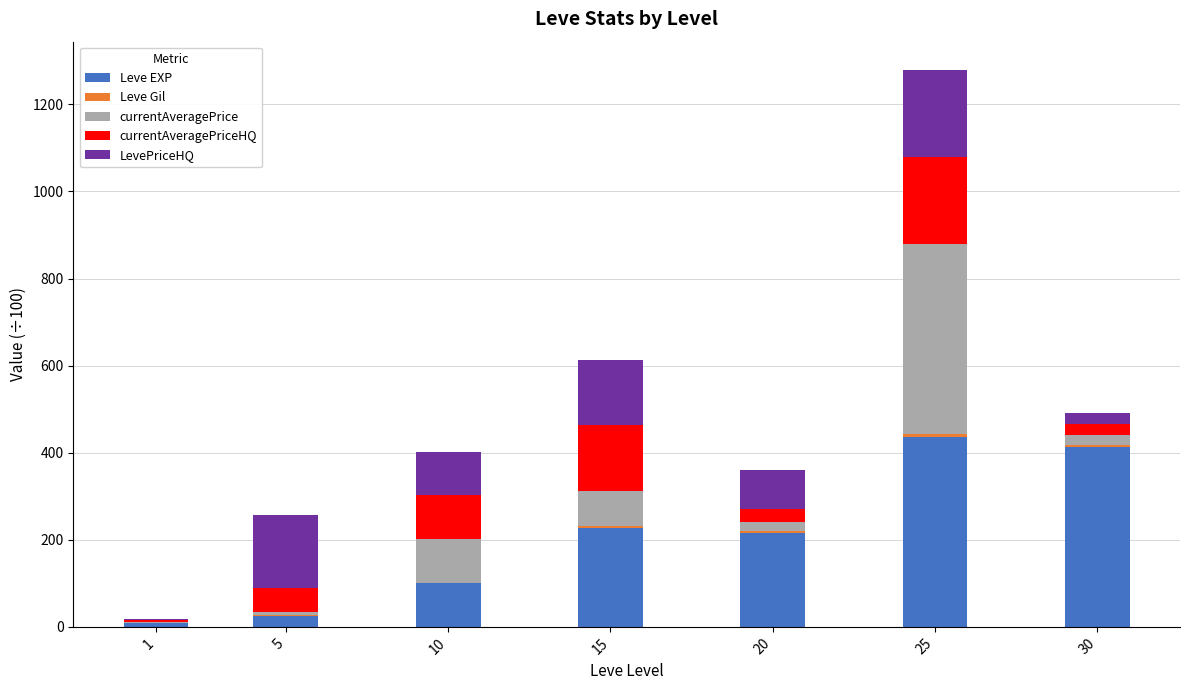

How many data points does each series have?

7